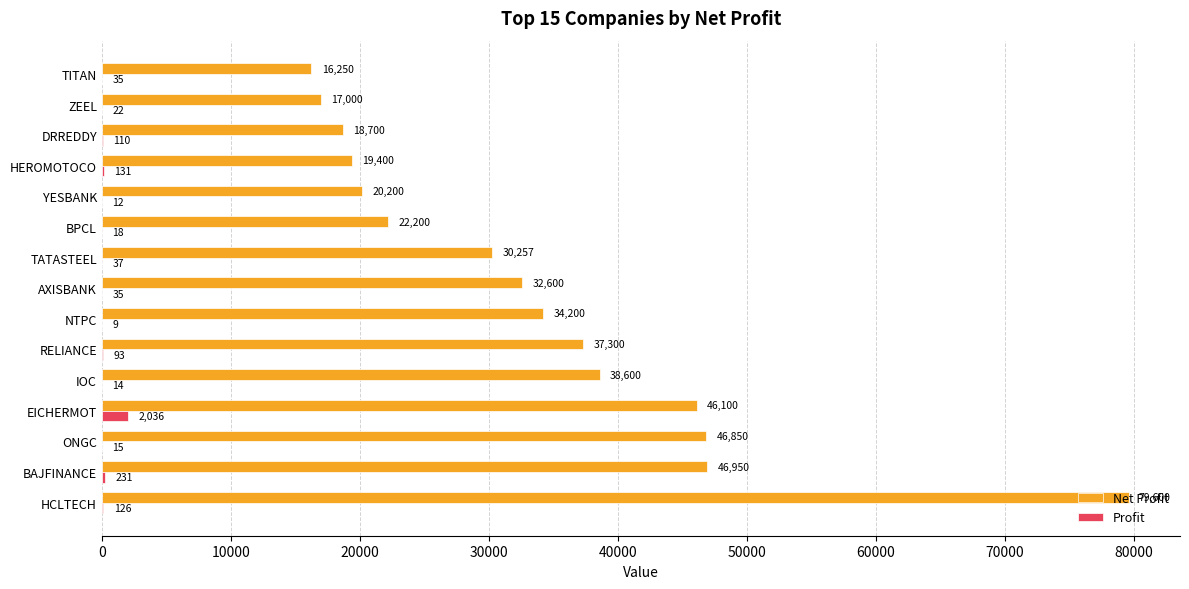

What is the sum of all Net Profit values?

506207